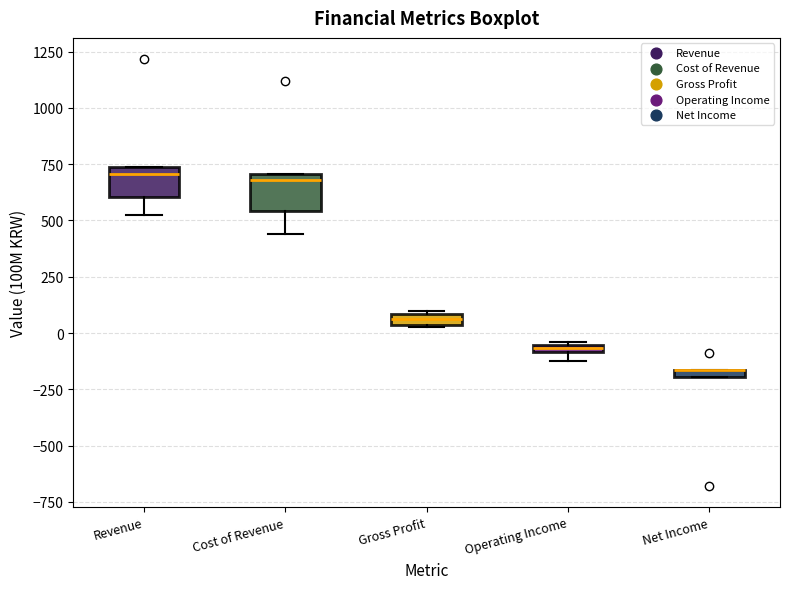

Where is the upper edge of the box for Gross Profit on the y-axis? The values are not printed on the chart, so give them approximately, as read against the axis.

100